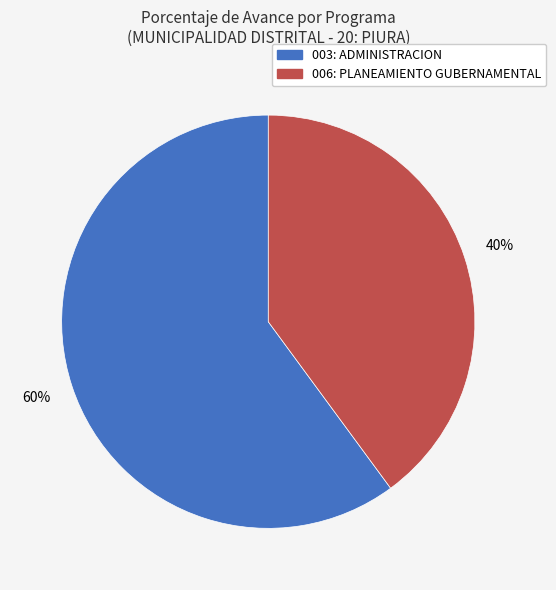

What is the smallest slice in the pie chart?

006: PLANEAMIENTO GUBERNAMENTAL